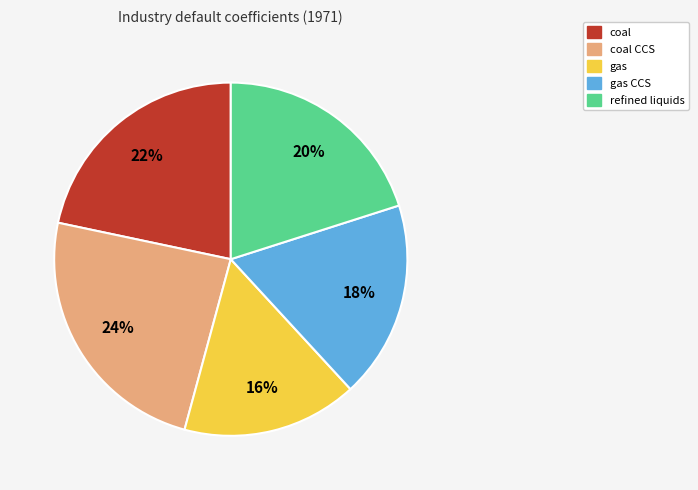

Is there any slice that represents more than half of the pie?

No